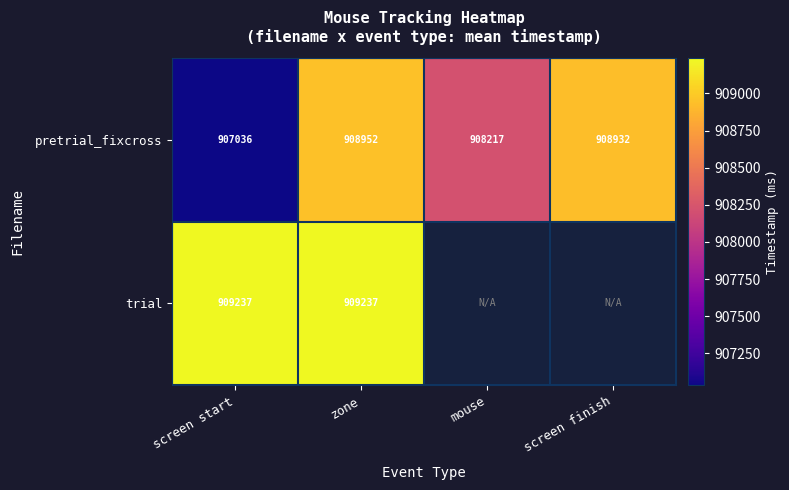

Where does the pretrial_fixcross series first go above 908932?

zone